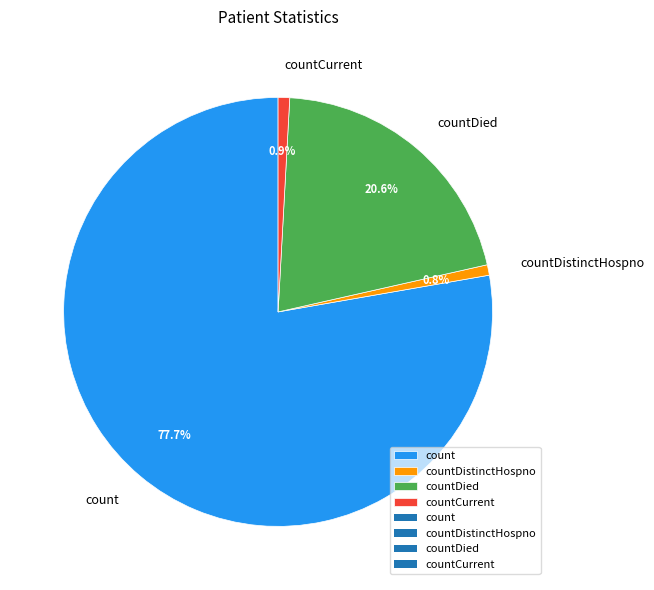

How many segments does this pie chart have?

4